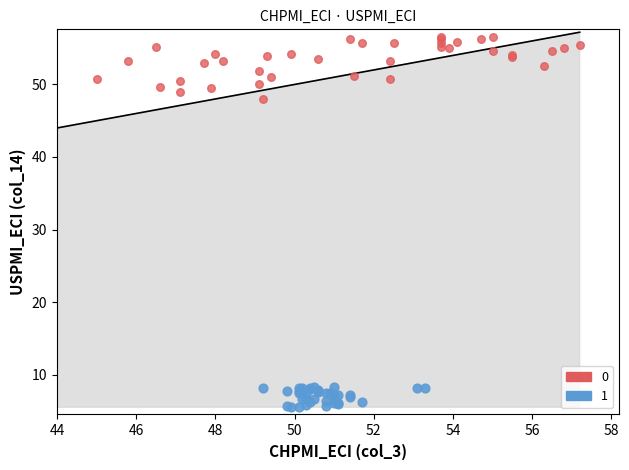

Which series contains the lowest Y value?

1